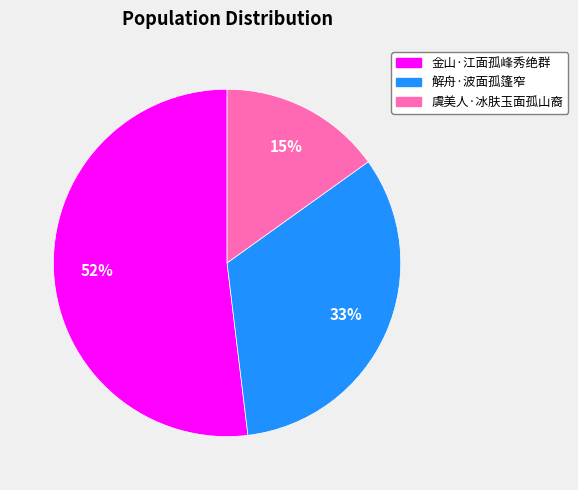

How many segments does this pie chart have?

3